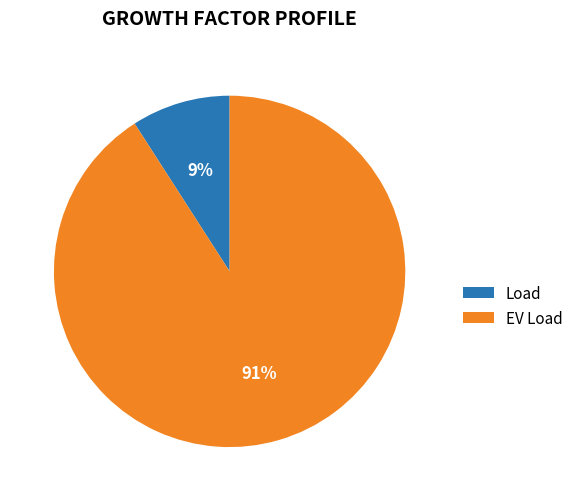

Is there a majority slice in this chart?

Yes